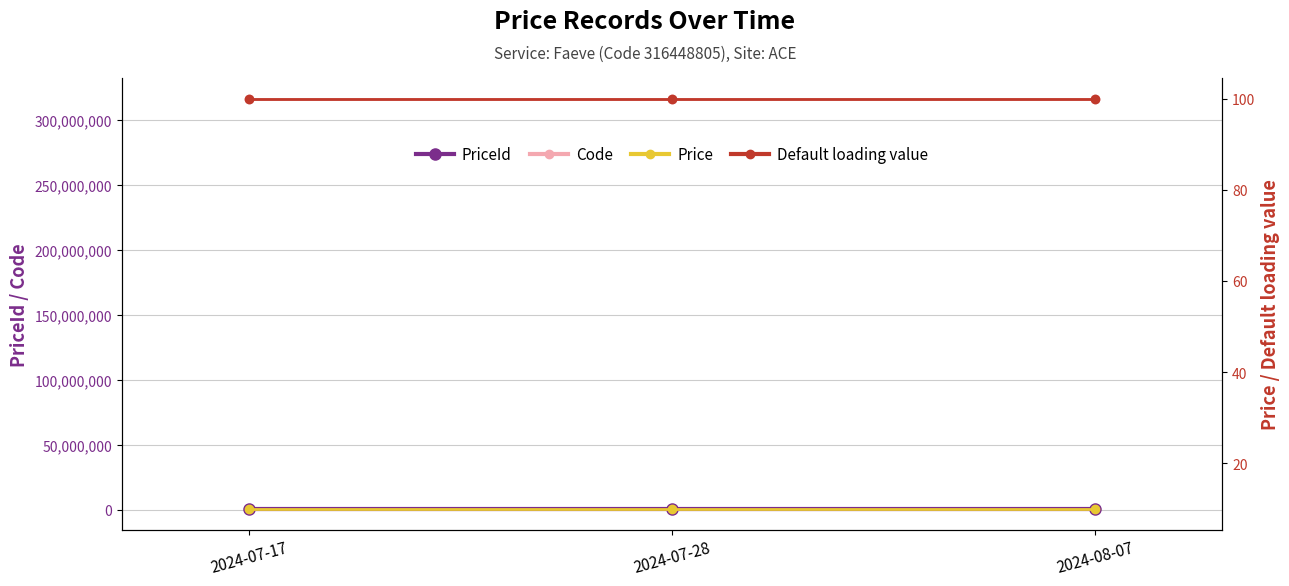

What is the greatest value displayed?

316448805